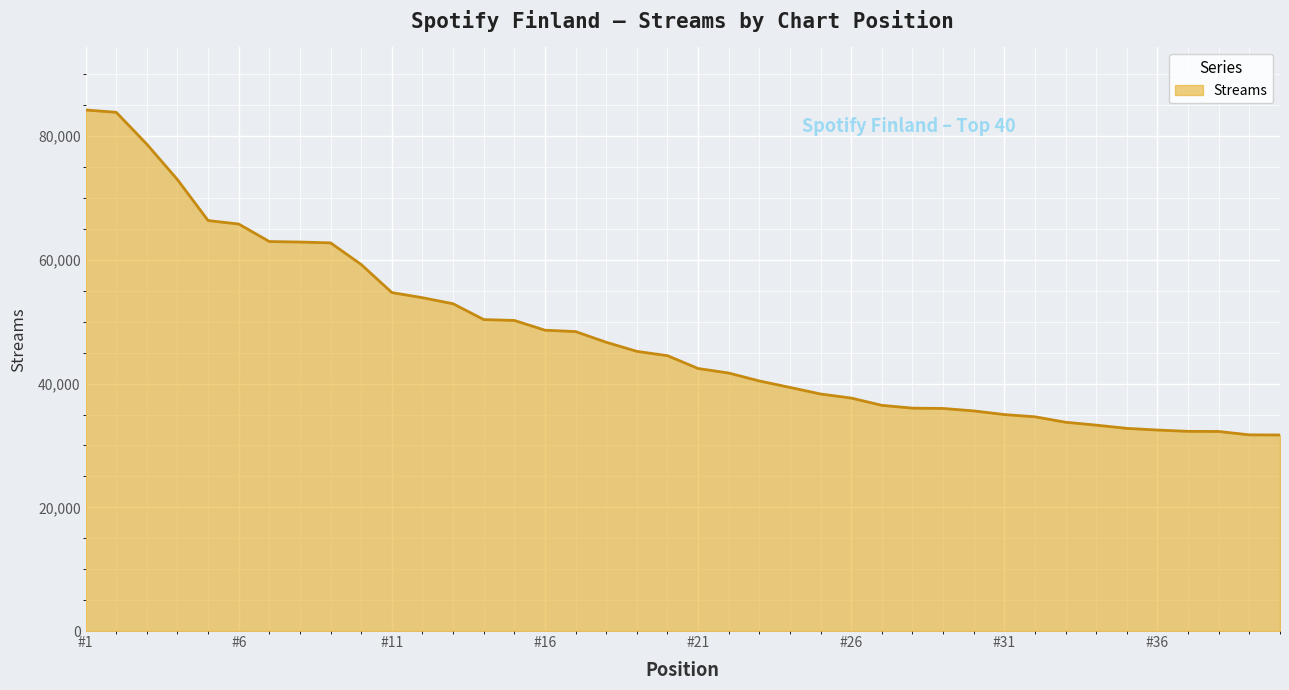

What is the maximum value shown in the chart?

84242